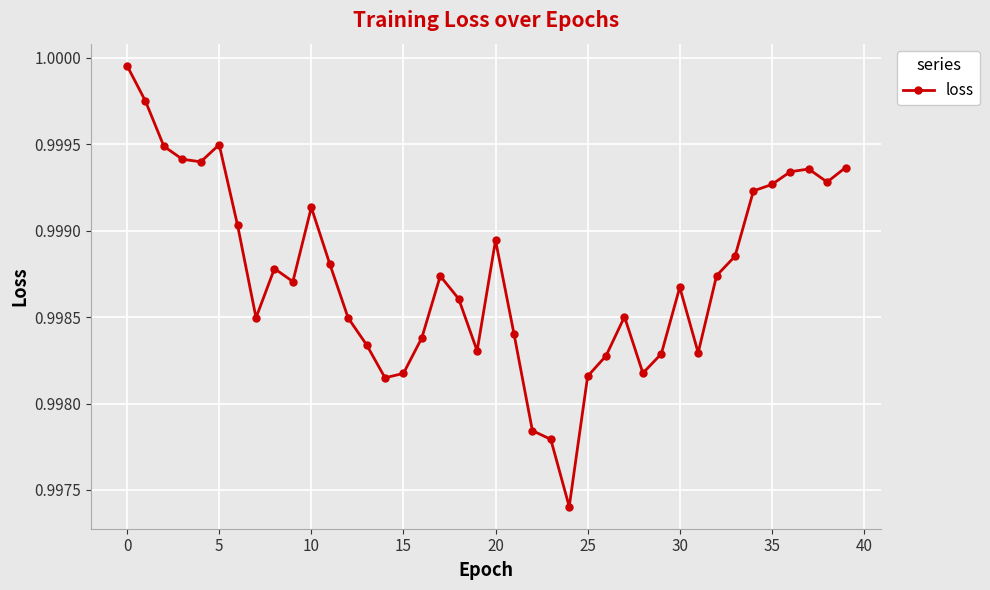

What is the sum of all values?

39.9